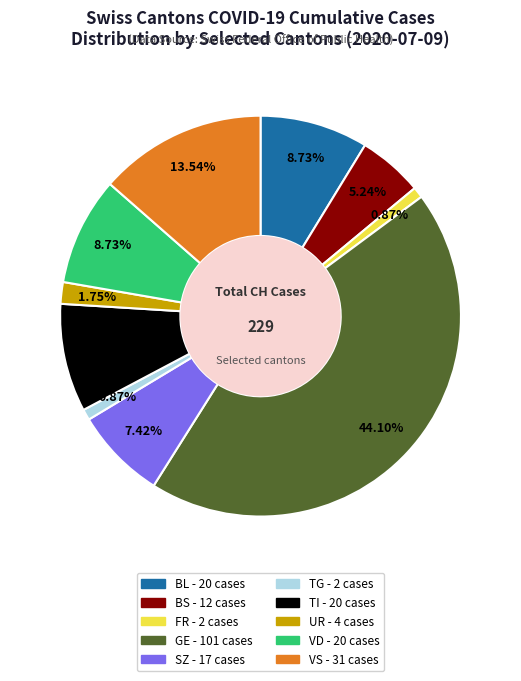

What is the ratio of the value at BS to the value at UR?

3.0